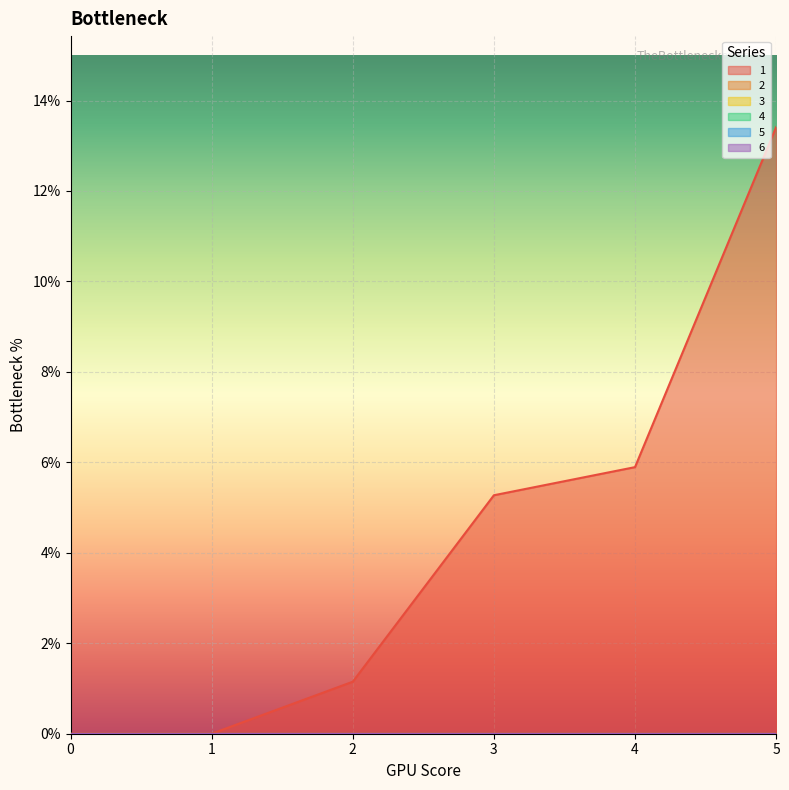

What is the greatest value displayed?

13.4